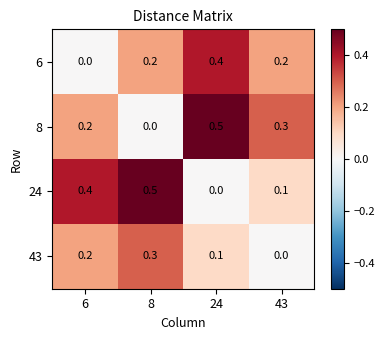

Is it true that 24 equals 0.5 at 8?

True